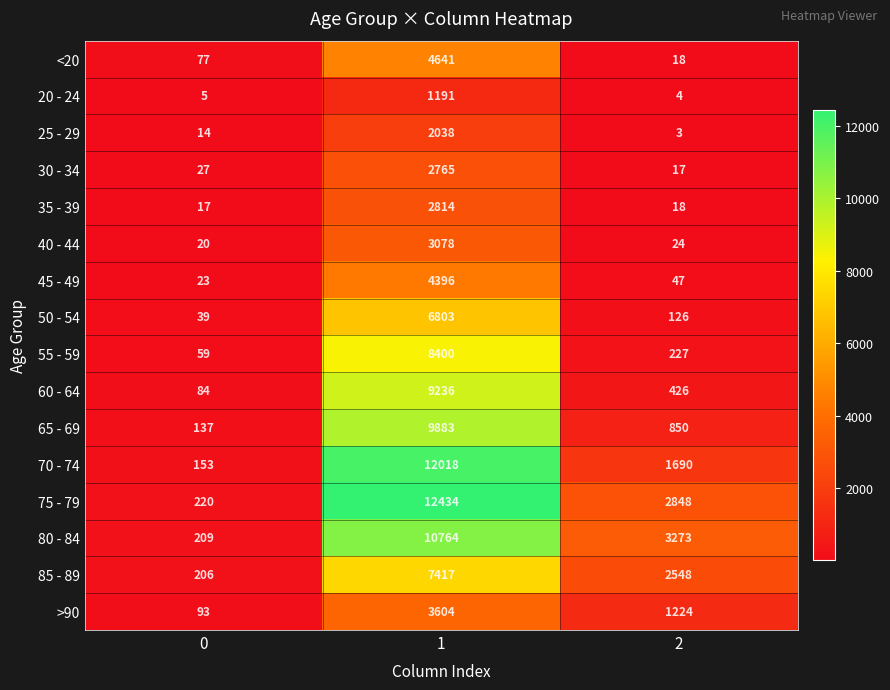

Which series has the widest spread of values?

75 - 79